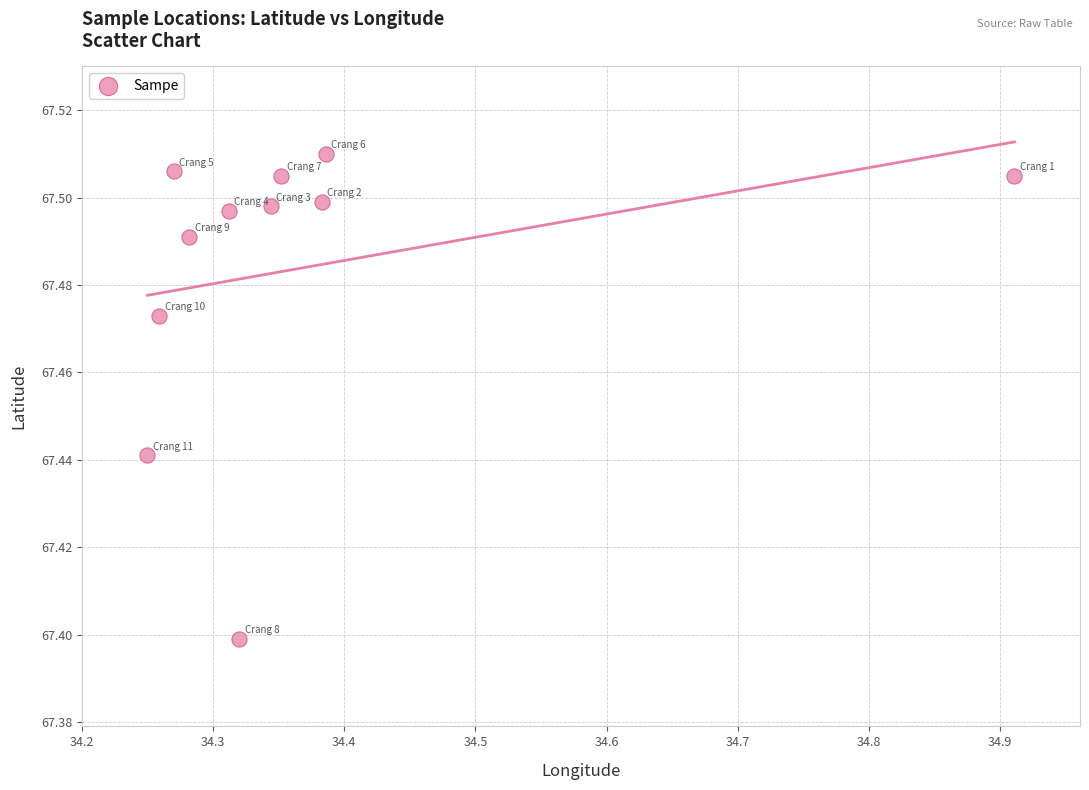

What is the average X value?

34.4